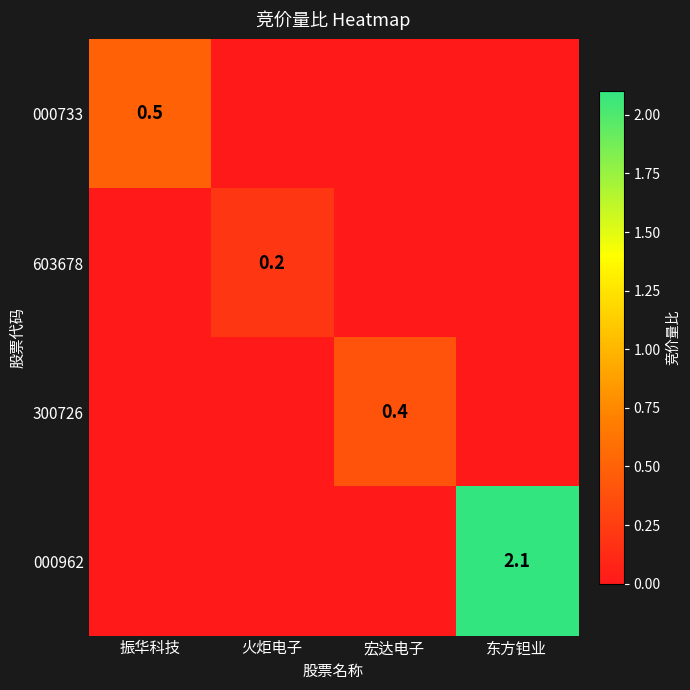

What is the spread (max minus min) of values at 振华科技?

0.5